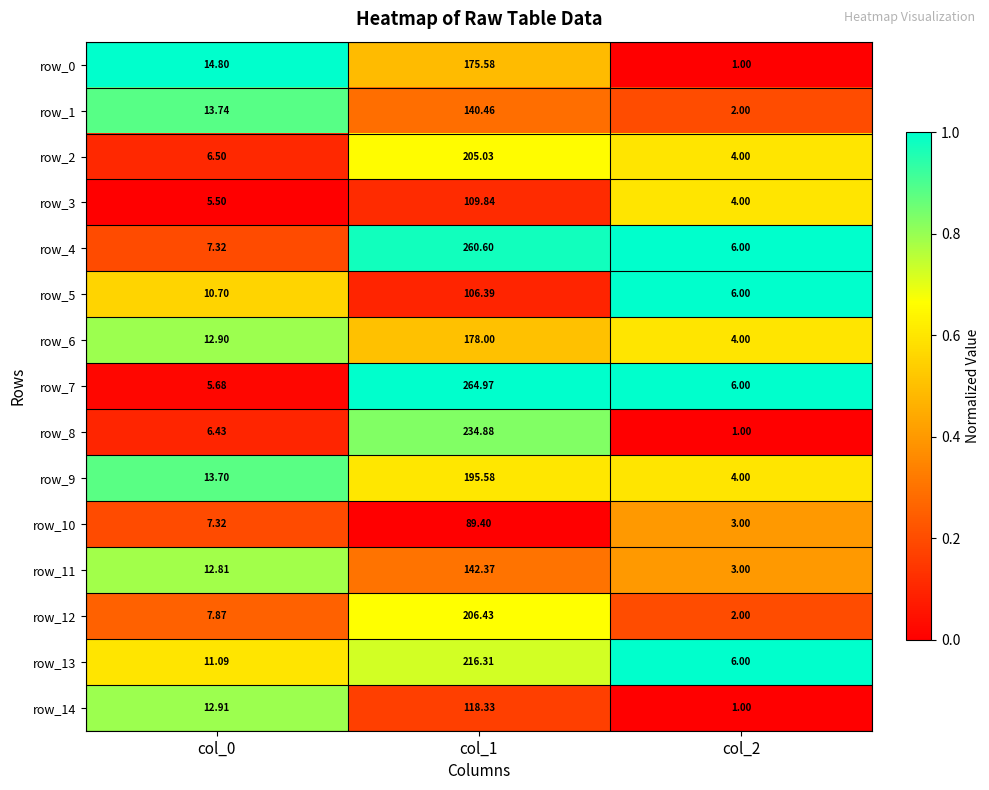

Is the value of row_5 at col_1 greater than the value of row_14 at col_0?

Yes